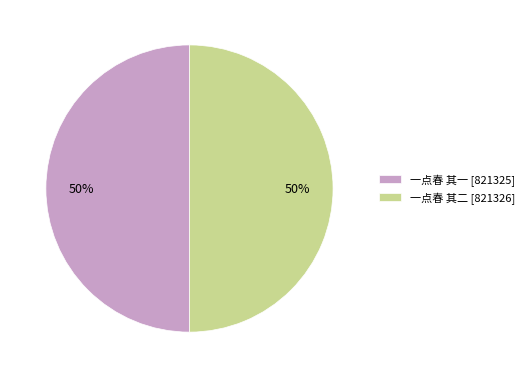

Is it true that 一点春 其一 [821325] is 50% of the pie?

True